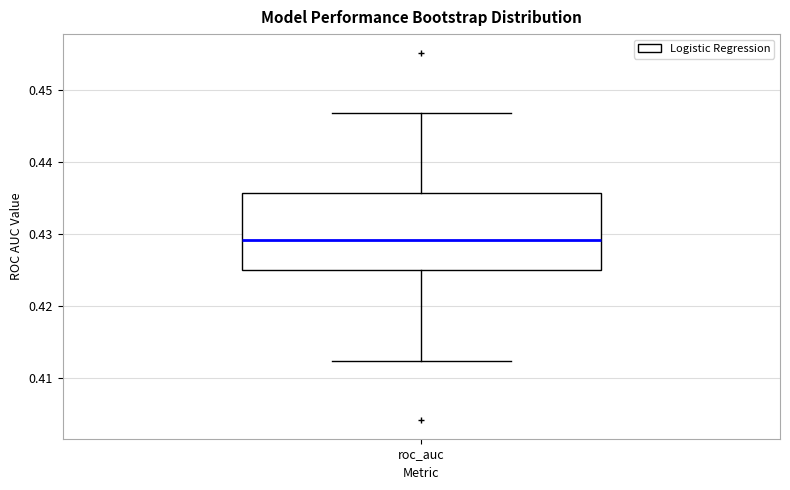

Where is the lower edge of the box for roc_auc on the y-axis? The values are not printed on the chart, so give them approximately, as read against the axis.

0.425